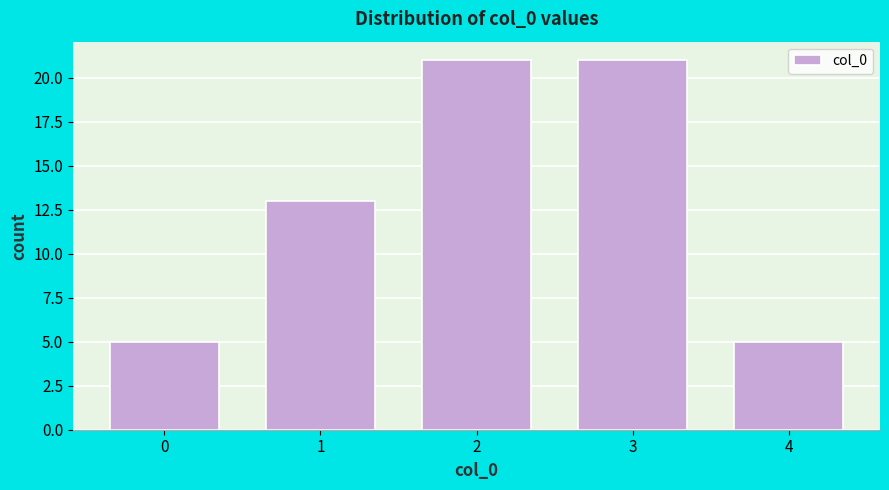

Reading left to right, list every bar in this chart as the range it spans on the x-axis followed by its height. The values are not printed on the chart, so give them approximately, as read against the axis.

-0.5 to 0.5: 5
0.5 to 1.5: 13
1.5 to 2.5: 21
2.5 to 3.5: 21
3.5 to 4.5: 5